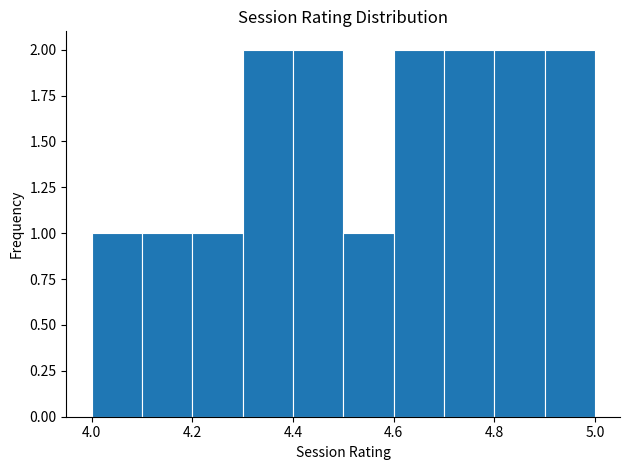

What is the height of the bar covering 4.7 to 4.8 on the x-axis? The values are not printed on the chart, so give them approximately, as read against the axis.

2